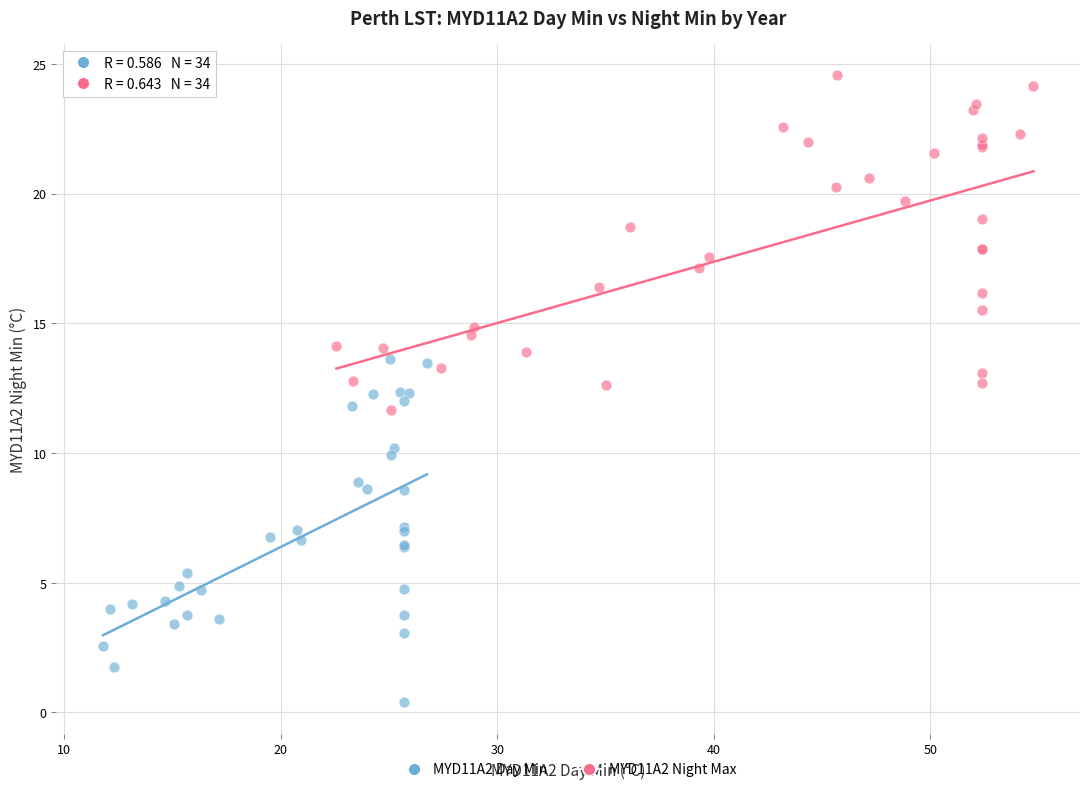

Which series contains the highest Y value?

MYD11A2 Night Max